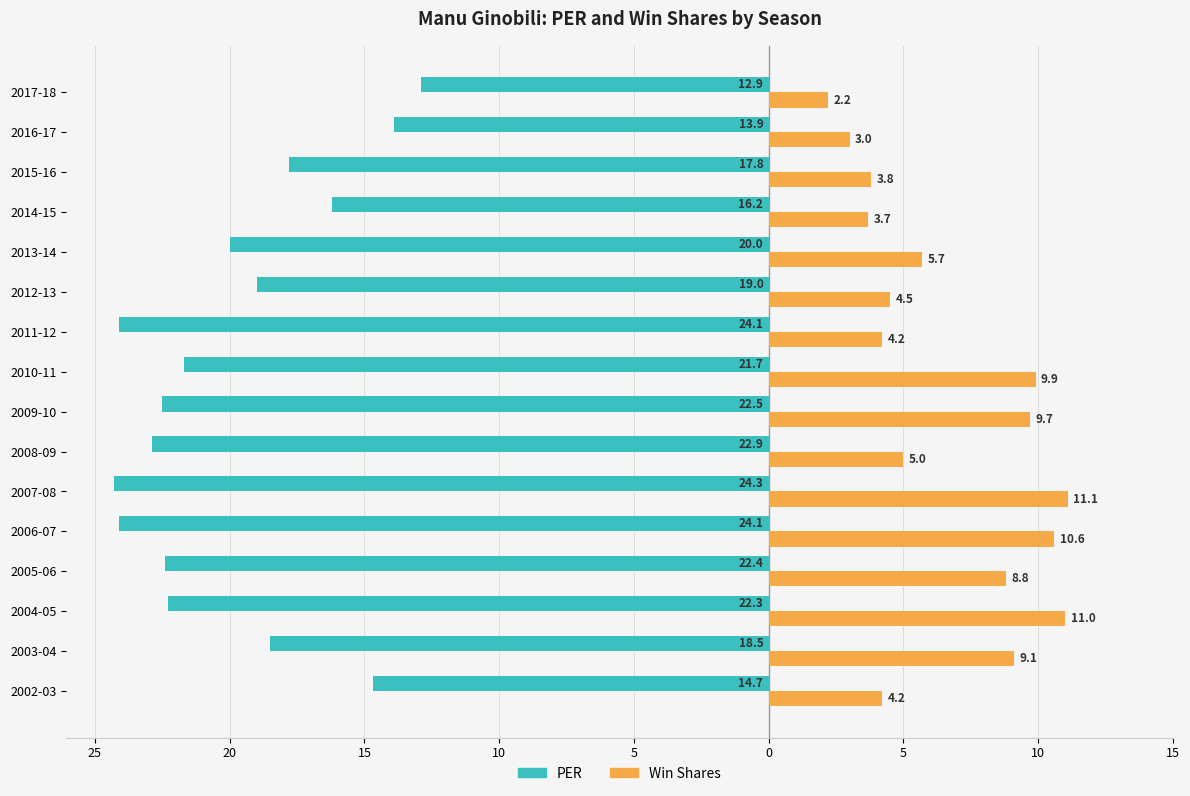

What are all the series names shown in the legend?

PER, Win Shares